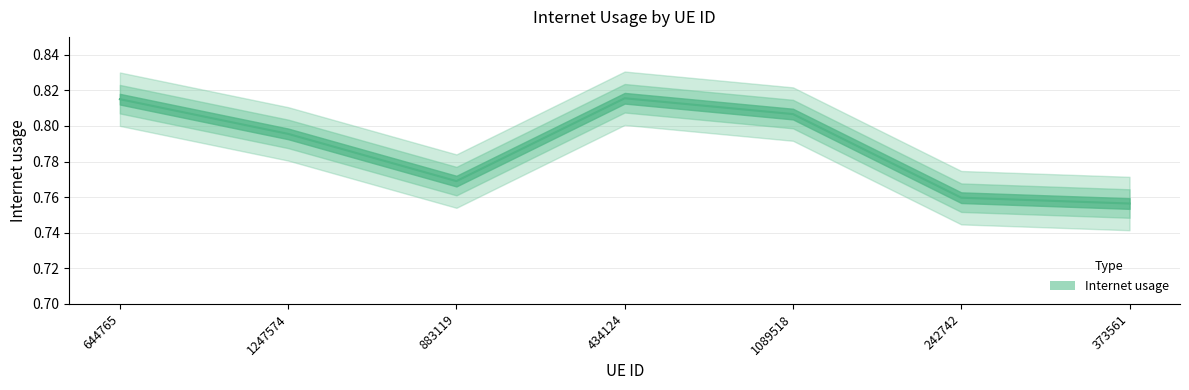

How many interior local peaks (higher than both neighbors) does the data have?

1